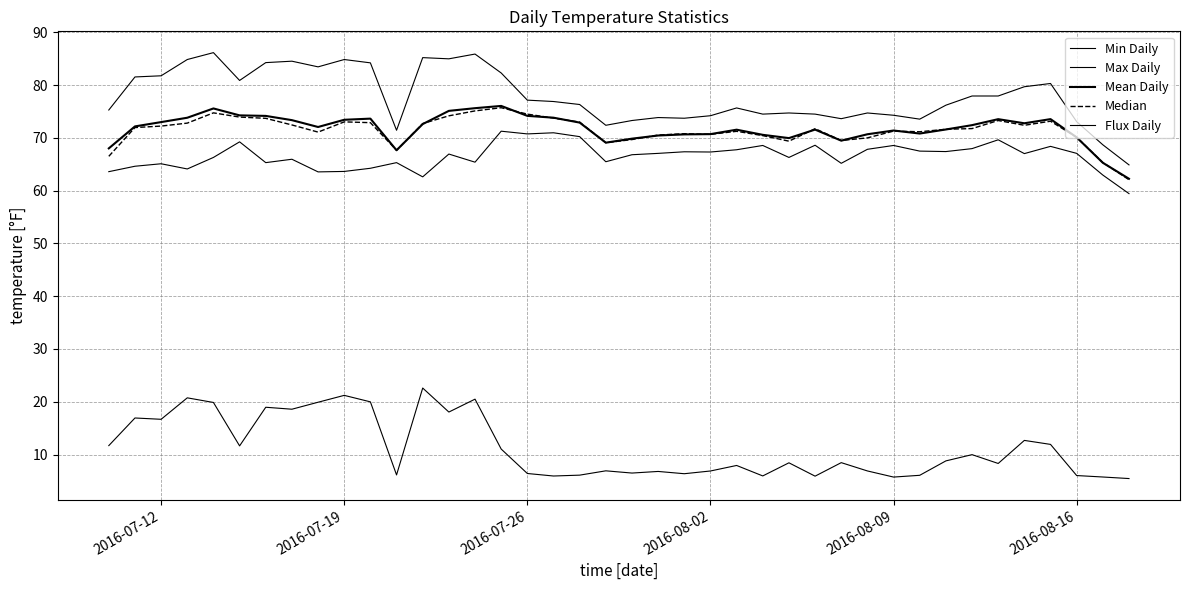

How many lines are shown in the chart?

5